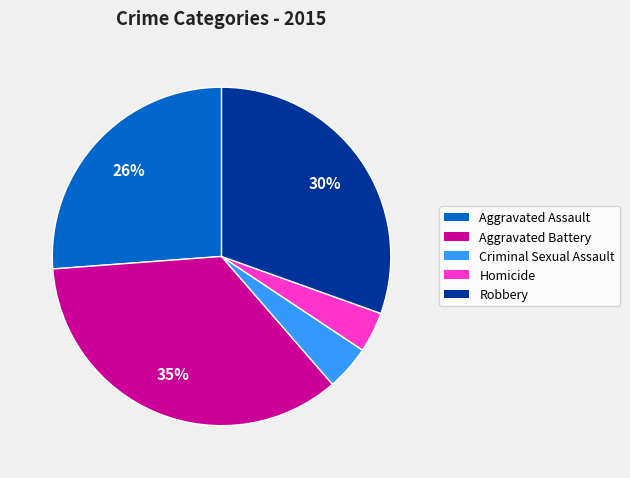

To the nearest percent, what percentage of the pie is Homicide?

4%